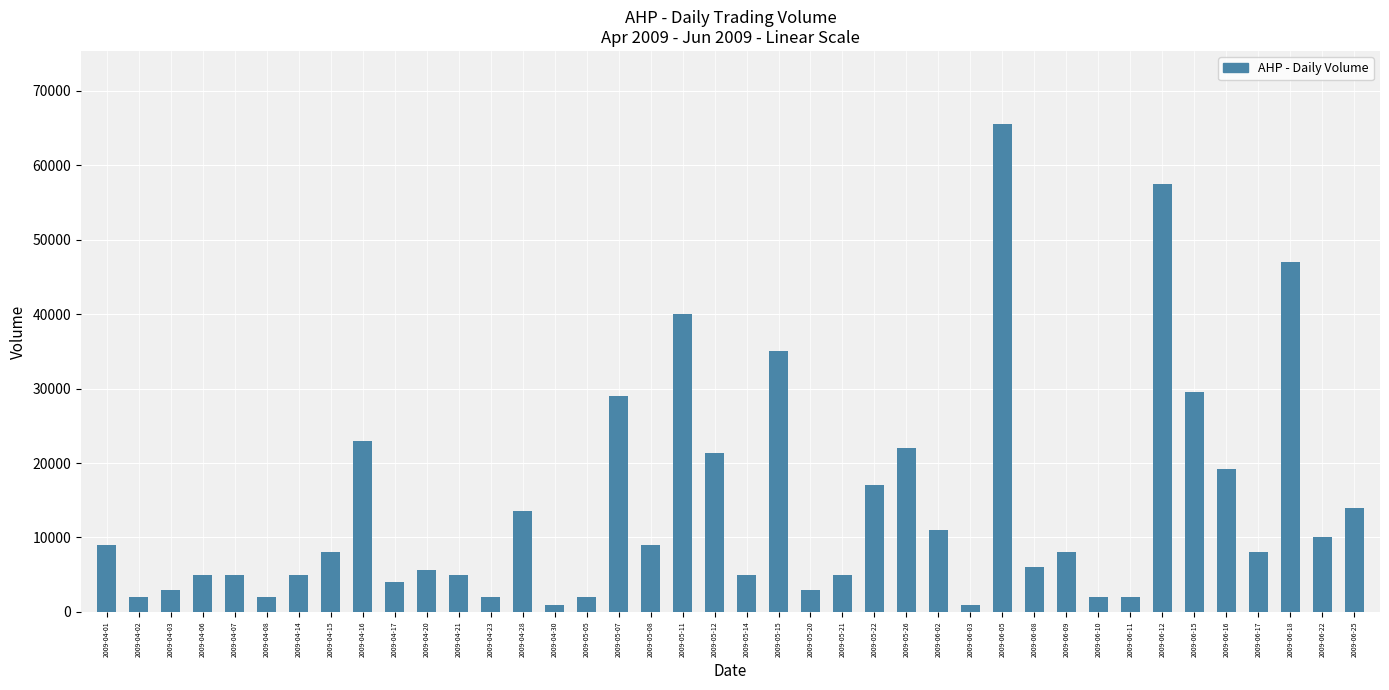

Is it true that the value at 2009-05-26 is 22000?

True